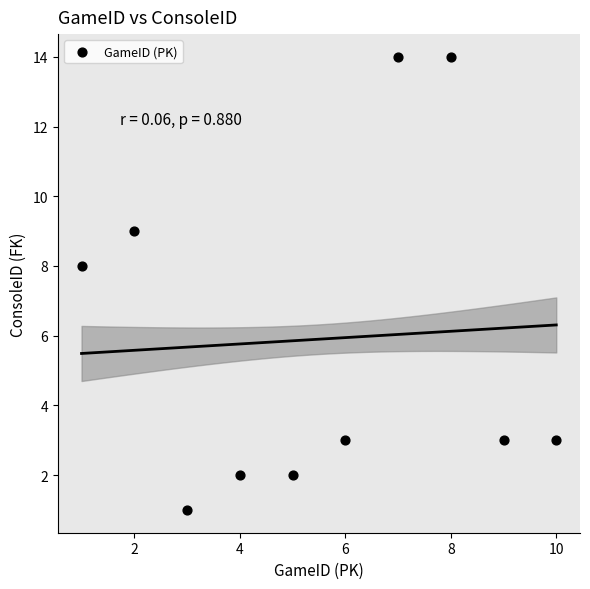

What Y value in the scatter plot is closest to 7?

8